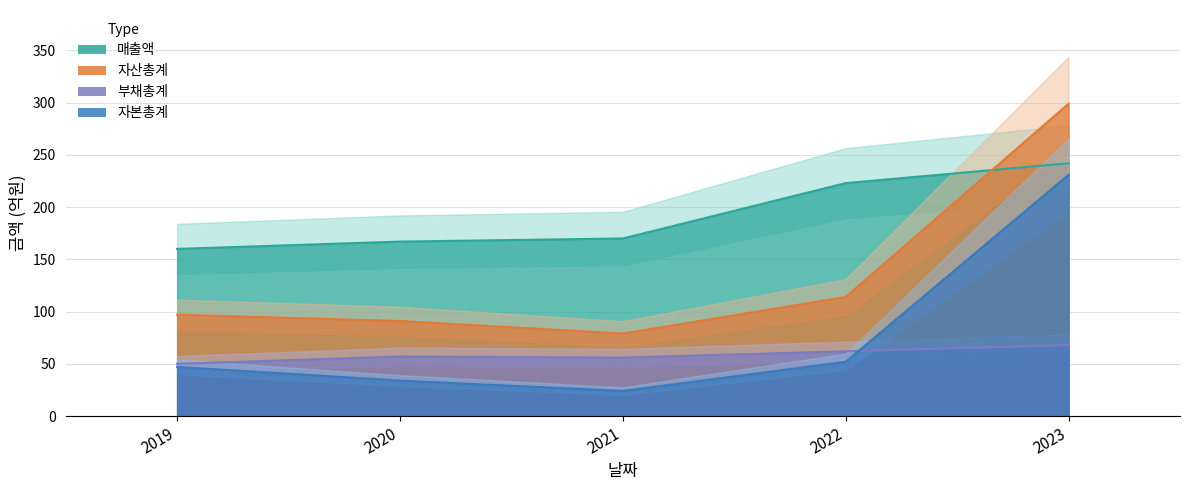

Which has a higher value, 2023 or 2021?

2023